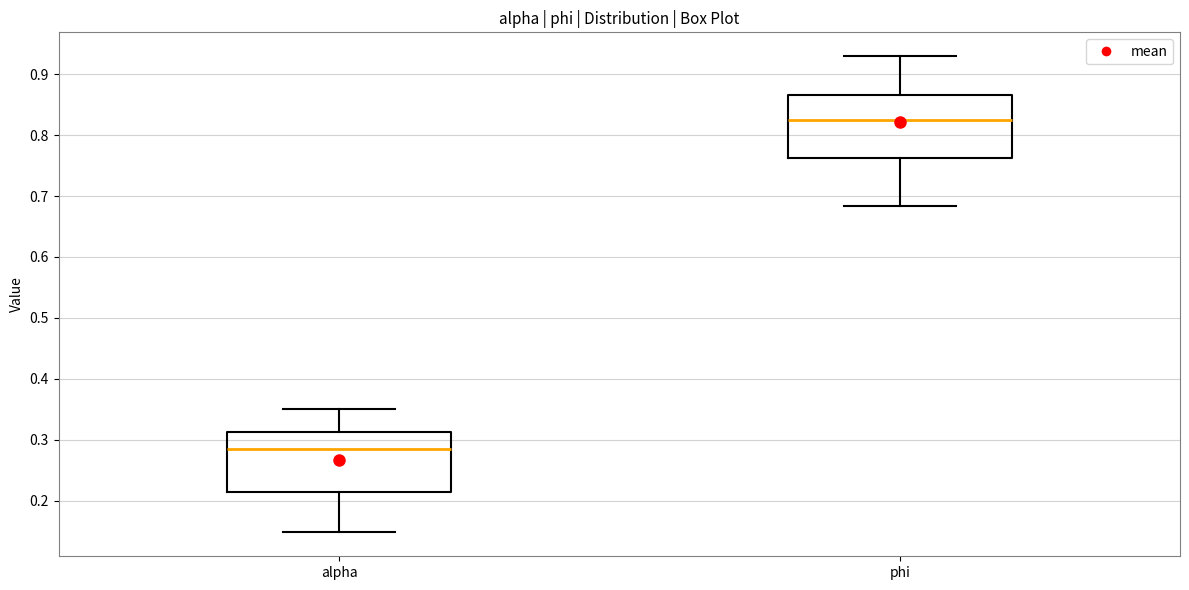

Where is the lower edge of the box for alpha on the y-axis? The values are not printed on the chart, so give them approximately, as read against the axis.

0.21